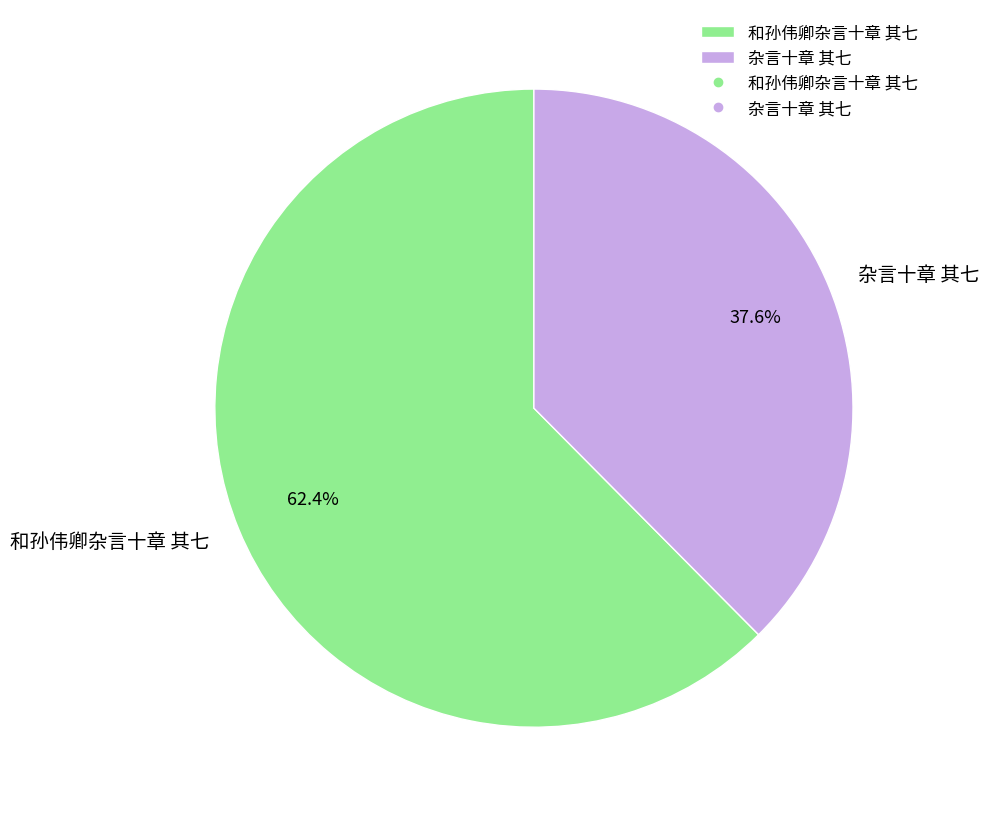

Which slice is the smallest?

杂言十章 其七